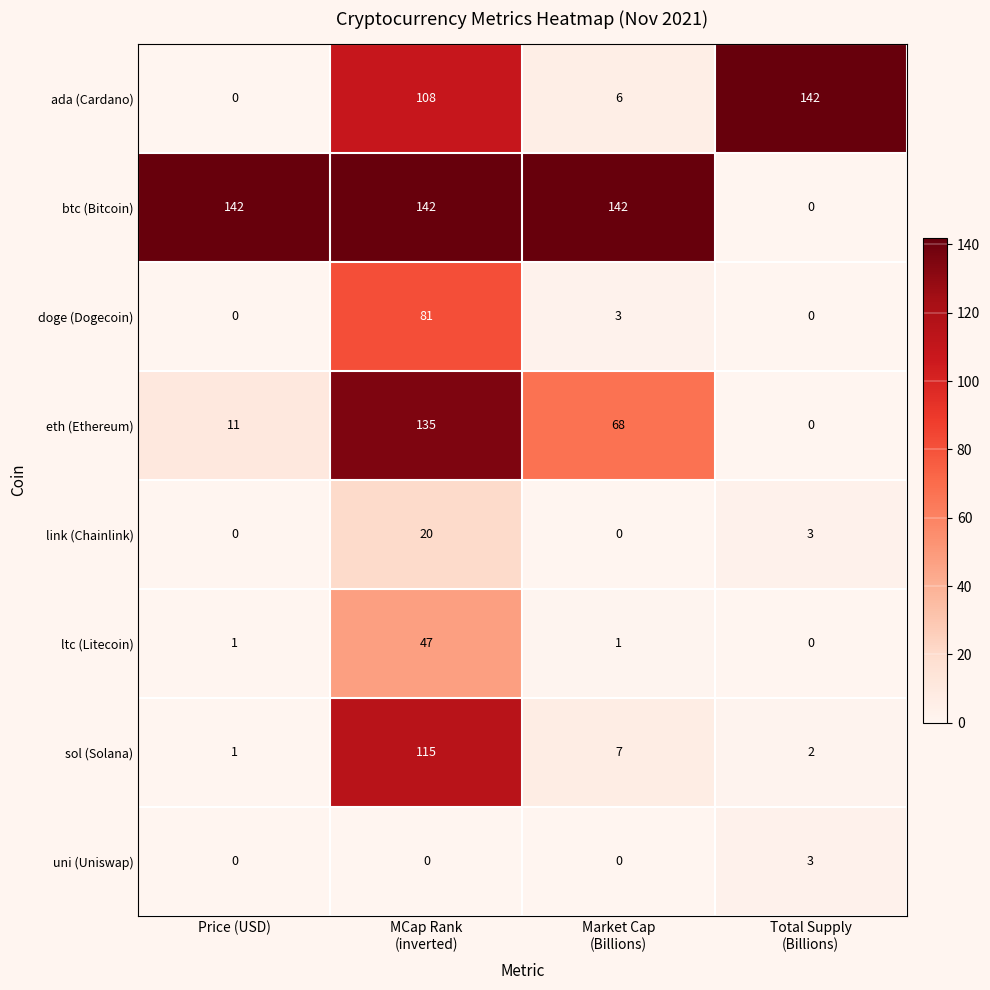

Which series changed the most between MCap Rank
(inverted) and Market Cap
(Billions)?

sol (Solana)